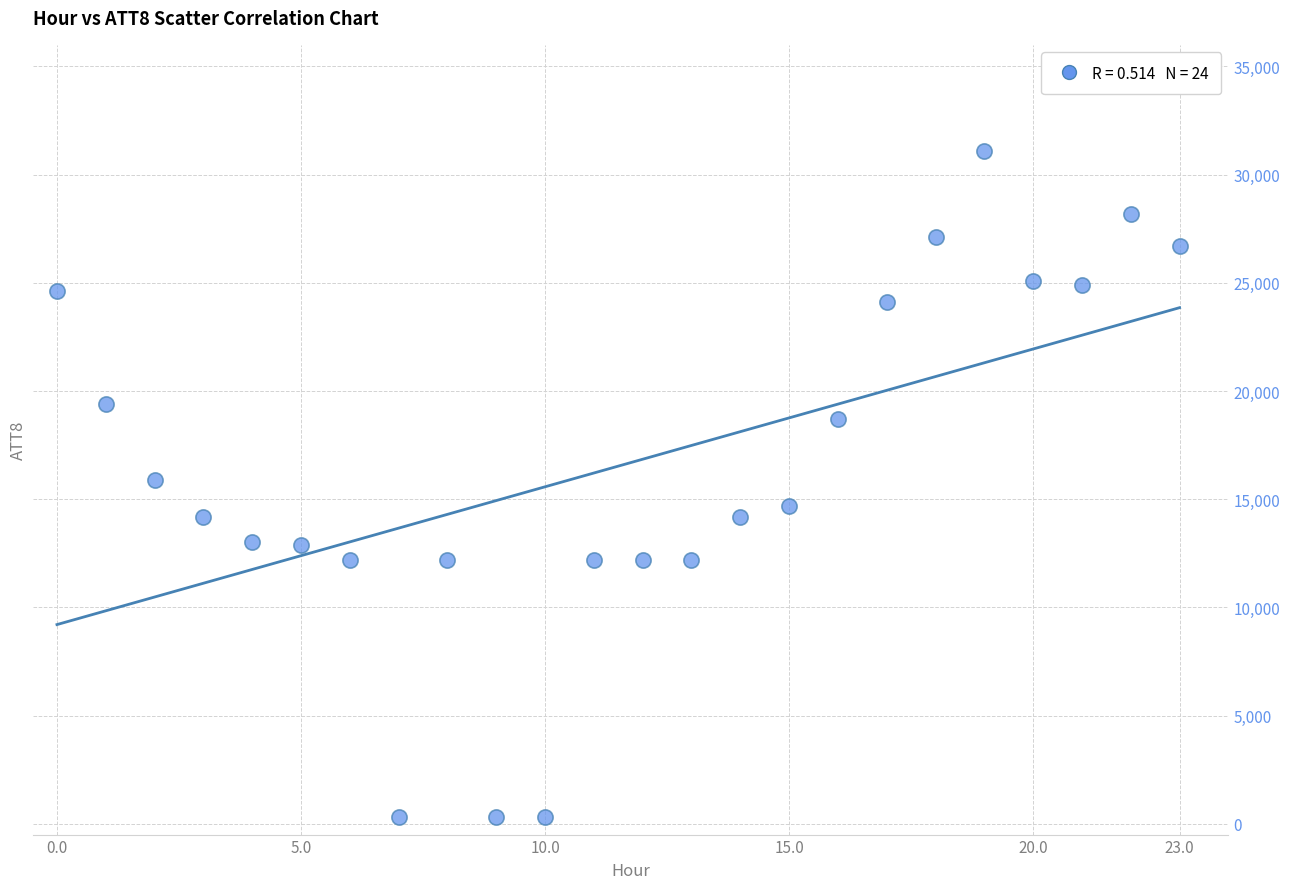

What is the range of Y values (max minus min)?

30800